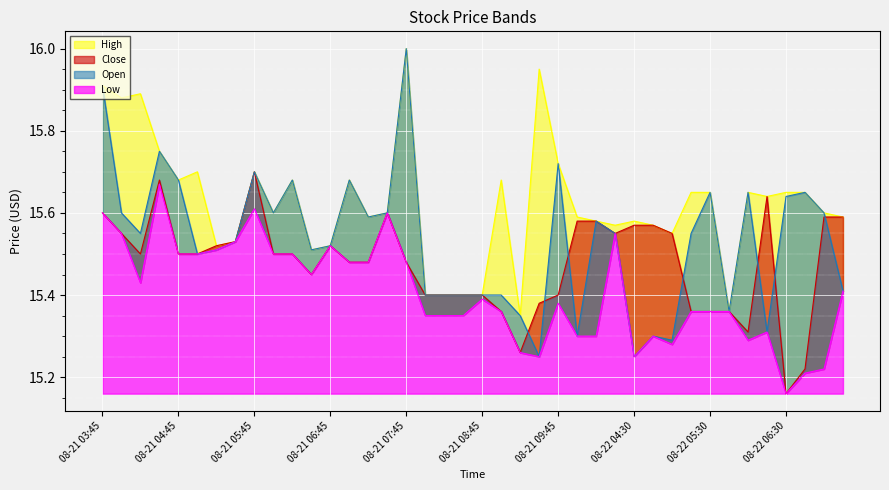

Rank the series by their maximum value, from highest to lowest.

Open, High, Close, Low